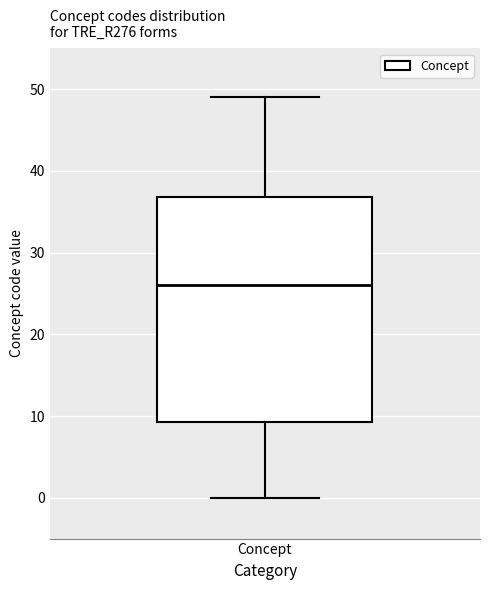

Transcribe this box plot: give where the median line is, the range the box spans, and where the two whiskers end, as read against the y-axis. The values are not printed on the chart, so give them approximately, as read against the axis.

median 26, box 9 to 37, whiskers 0 to 49